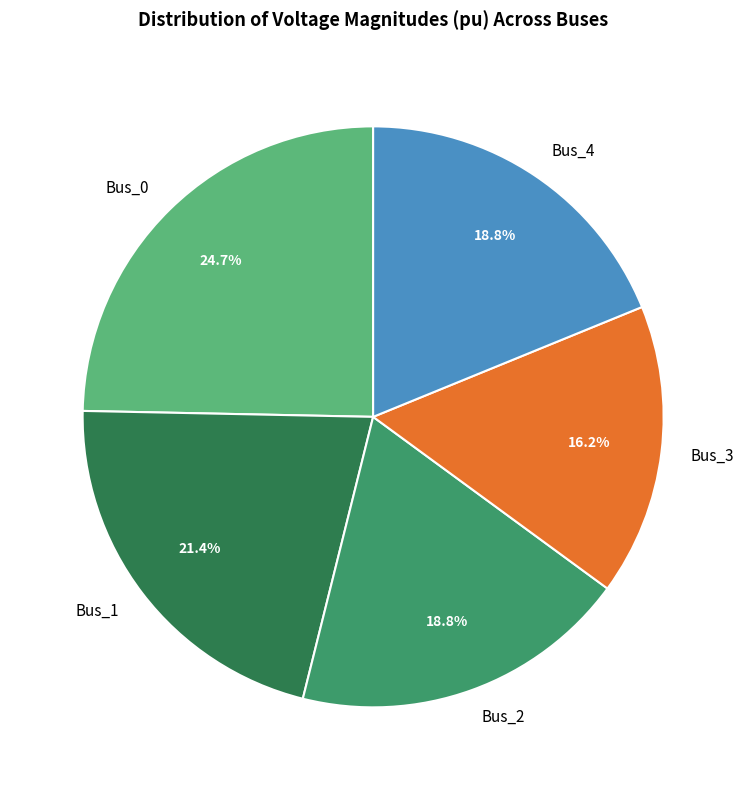

Between Bus_3 and Bus_4, which is larger?

Bus_4